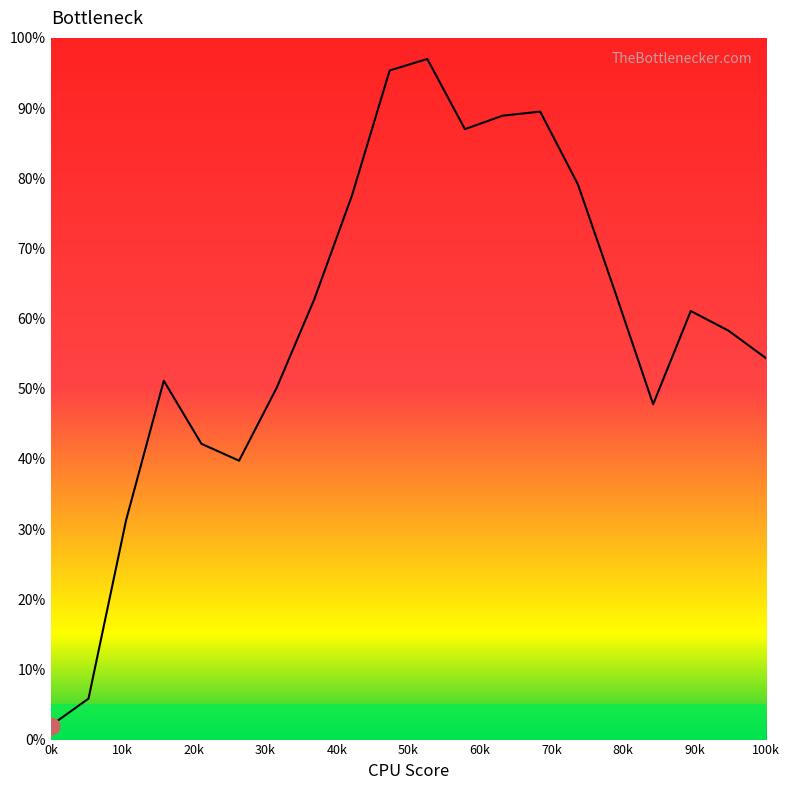

What is the minimum value shown in the chart?

2.0